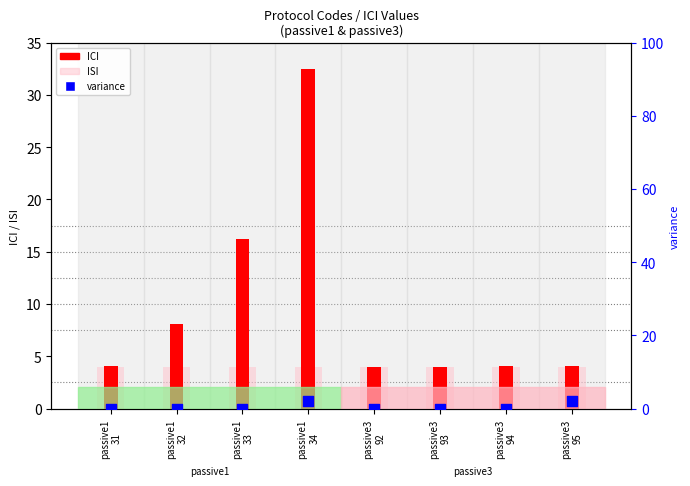

Which series has the largest total across all categories?

ICI